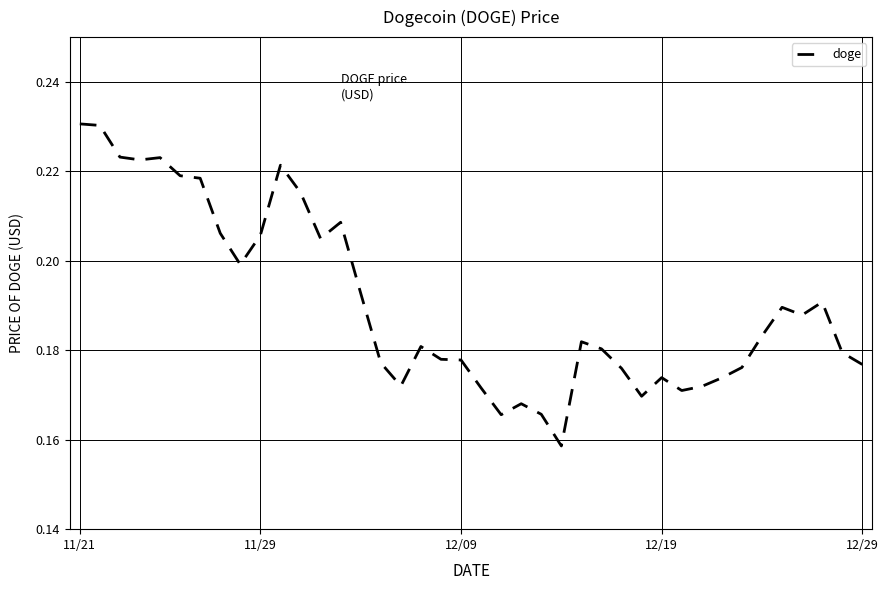

What is the difference between the maximum and minimum values?

0.1